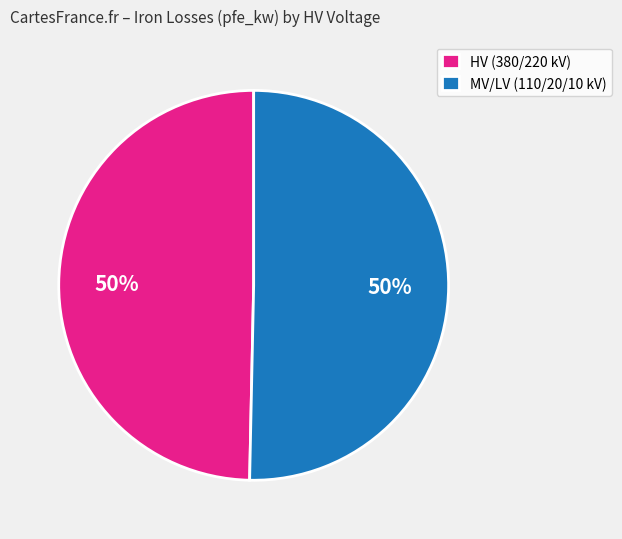

Approximately how many times larger is the value at HV (380/220 kV) compared to MV/LV (110/20/10 kV)?

1.0